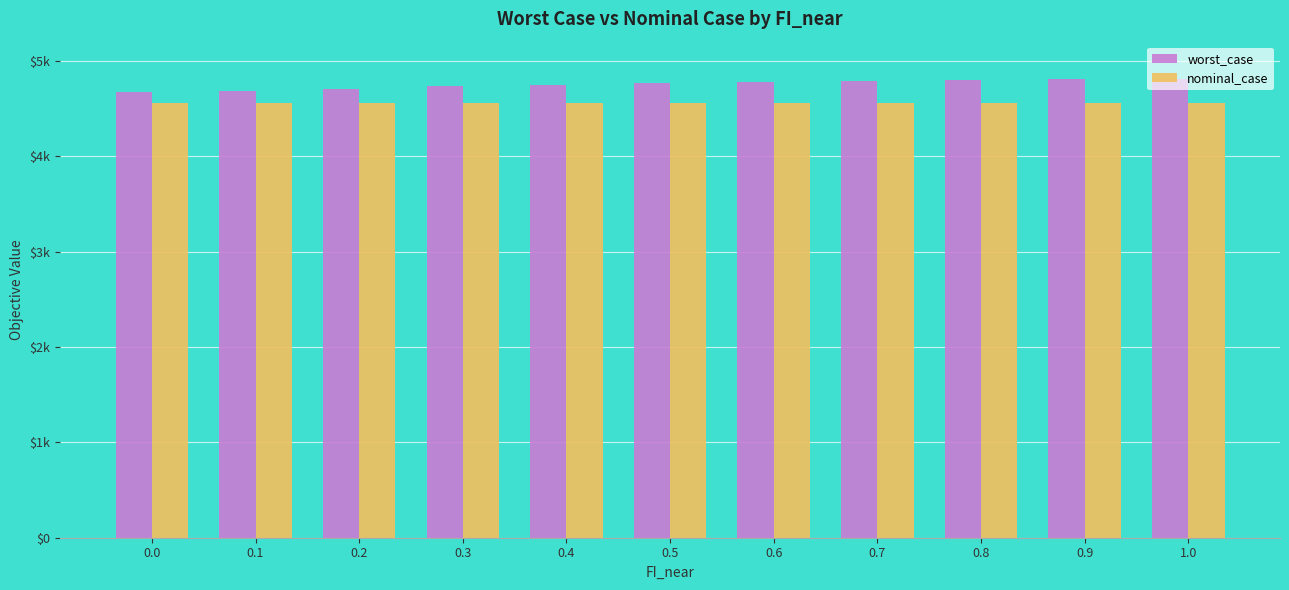

List the series in order of their overall mean, highest first.

worst_case, nominal_case